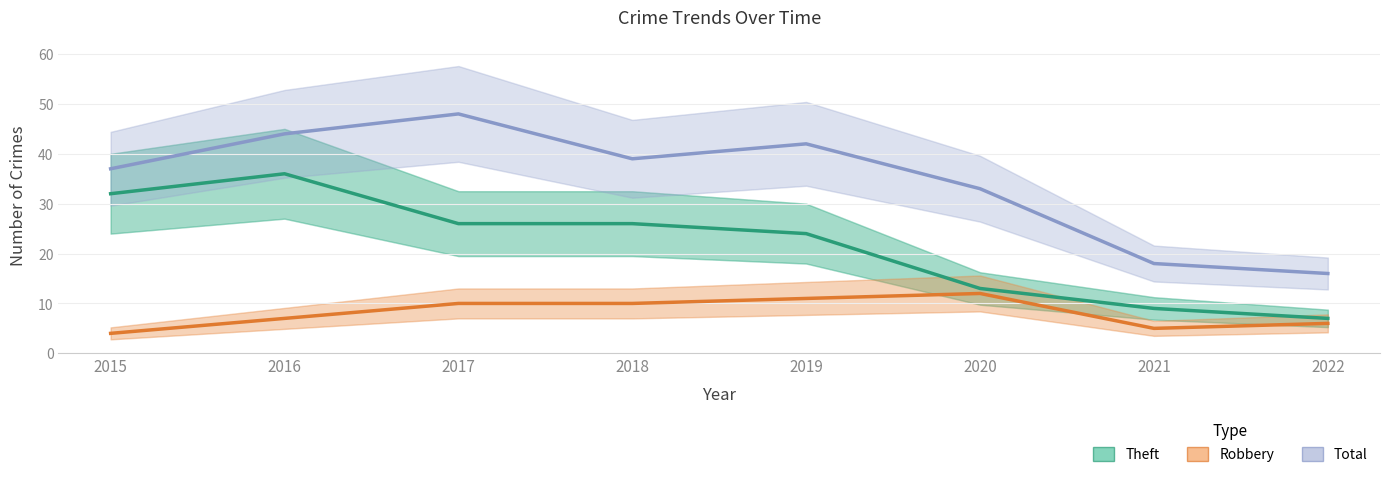

The value of Total at 2016 is 63. True or false?

False